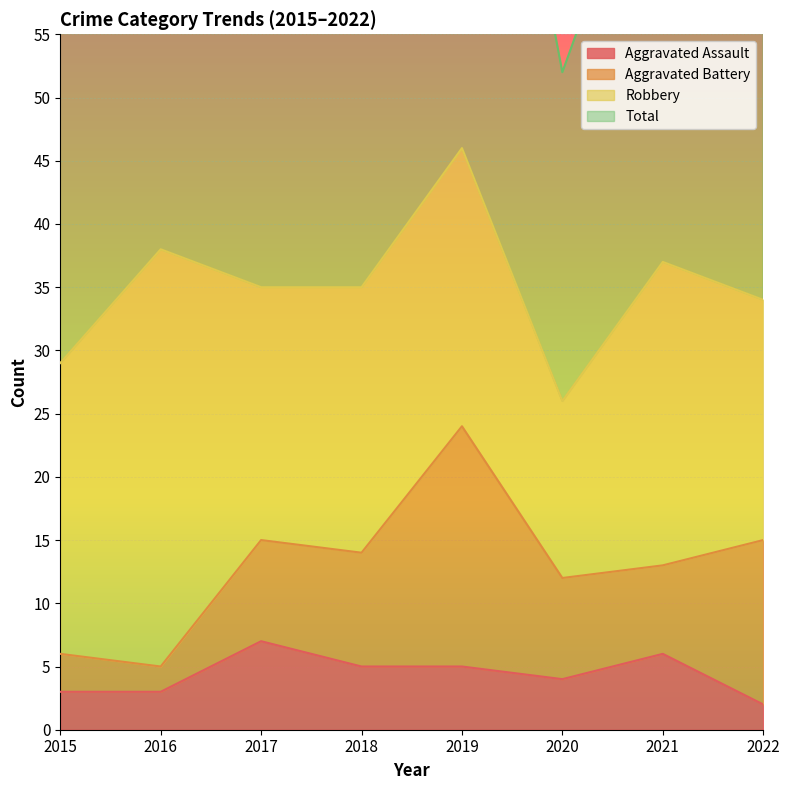

What is the highest value of the Aggravated Assault series?

7